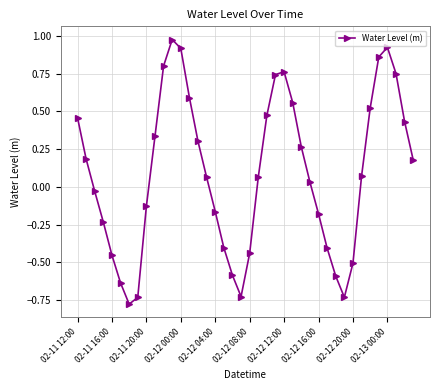

True or false: the data has more than 1 interior local peaks.

True